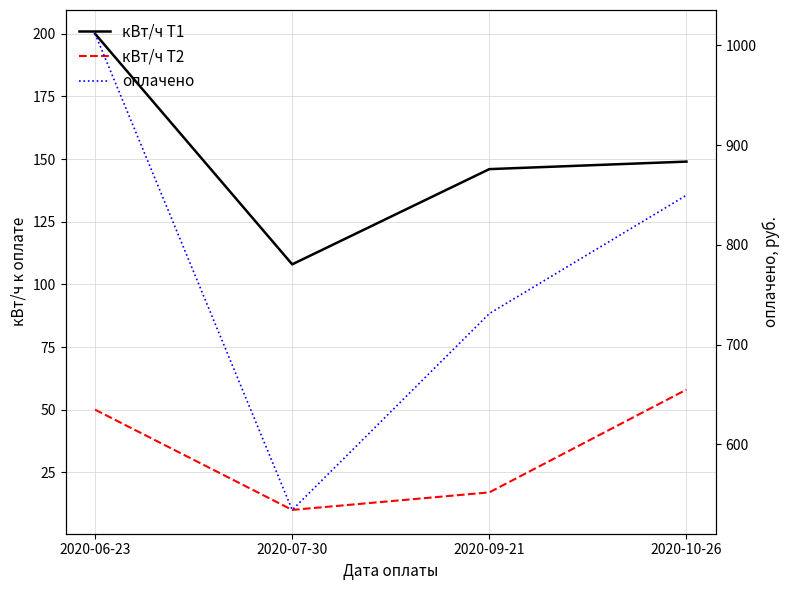

True or false: кВт/ч Т1 has more than 0 points higher than both neighbors.

False